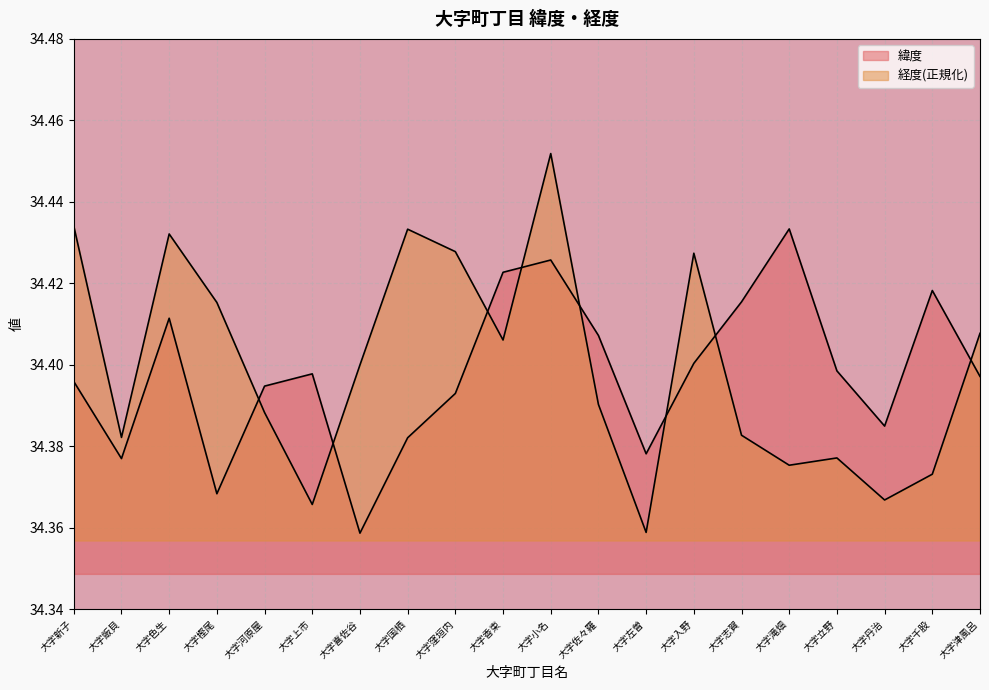

True or false: 緯度 has a value of 20.4 at 大字河原屋.

False